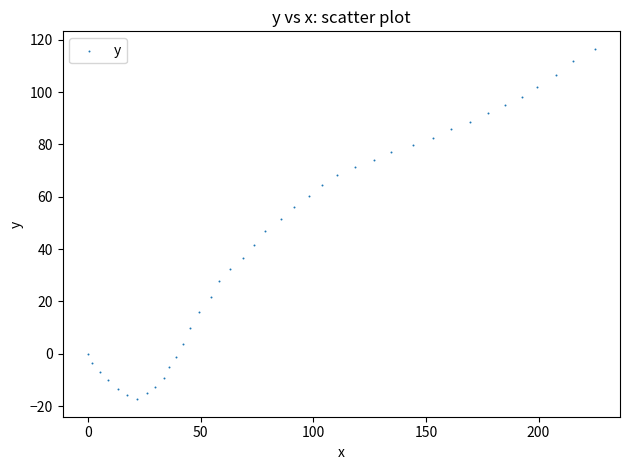

What is the range of X values (max minus min)?

224.9